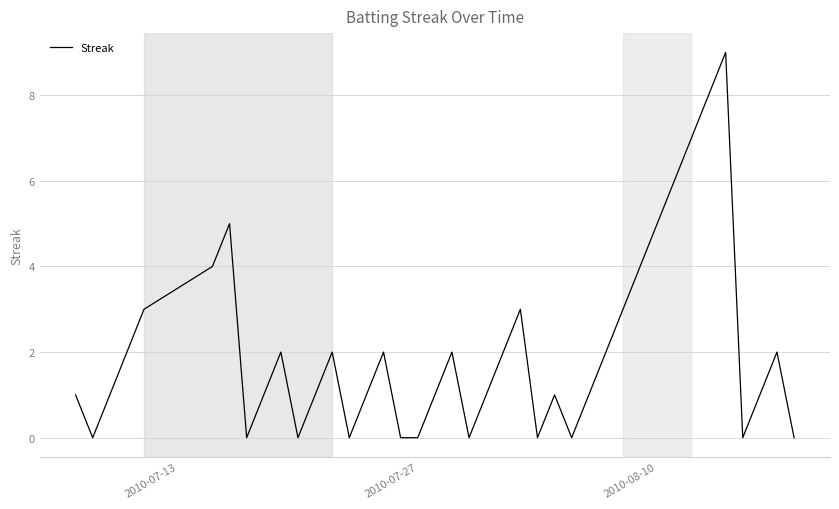

What is the greatest value displayed?

9